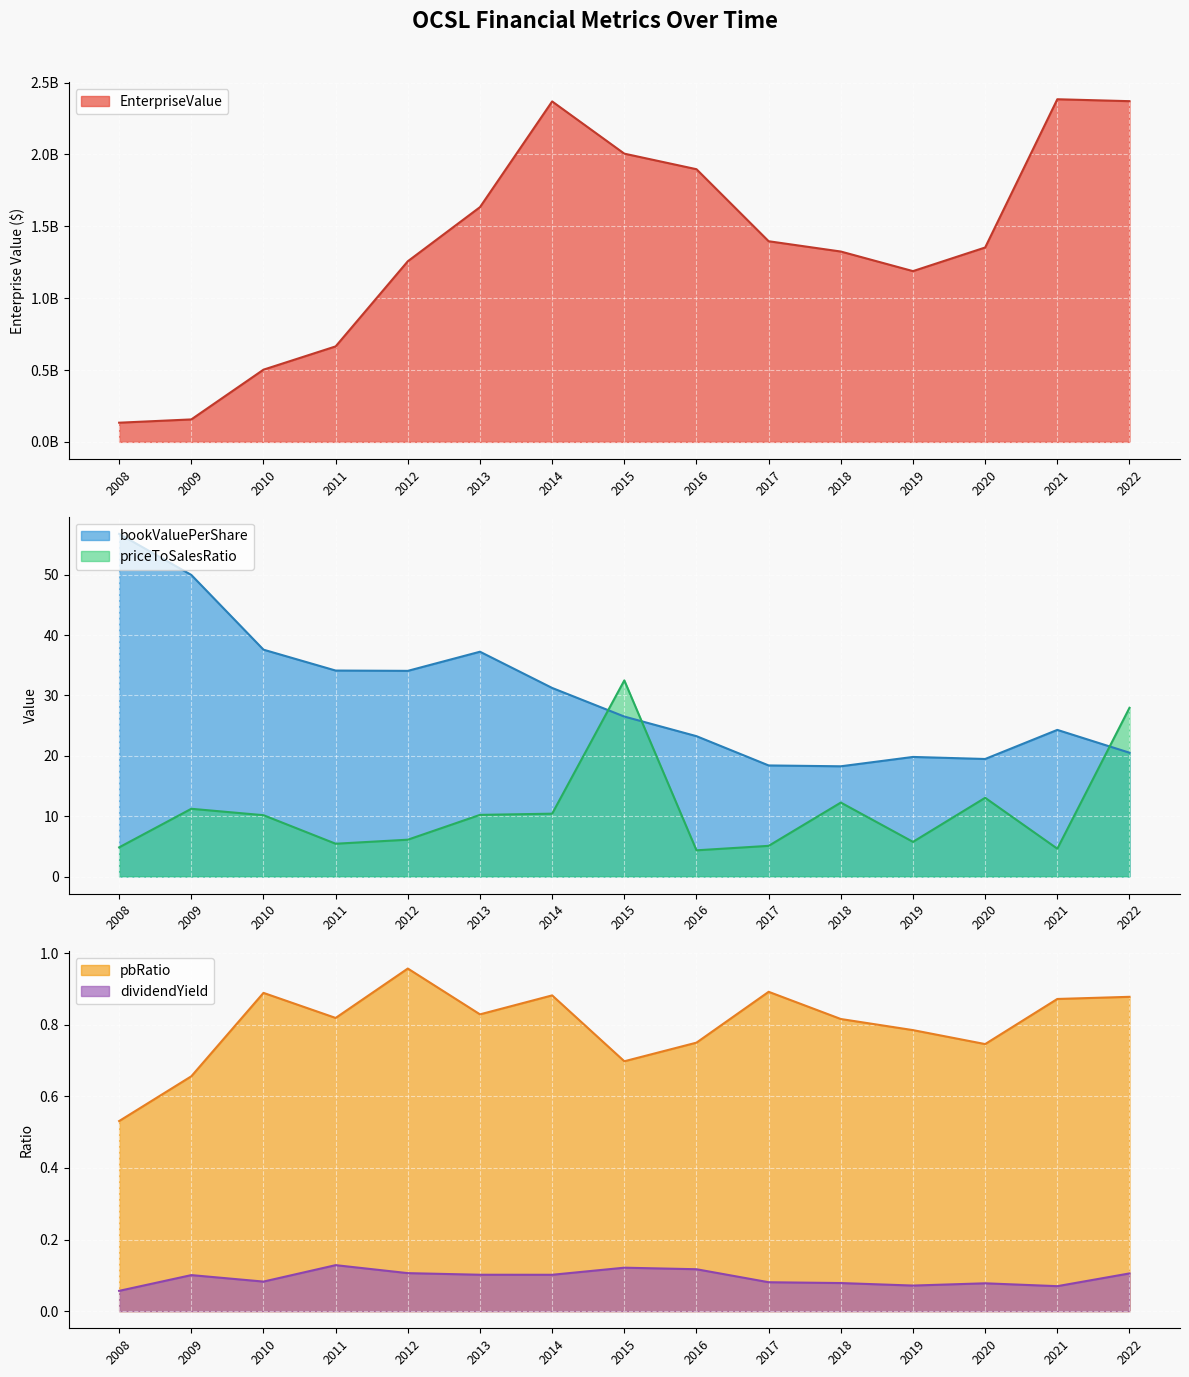

What is the sum of the EnterpriseValue values at 2011 and 2008?

797813418.1